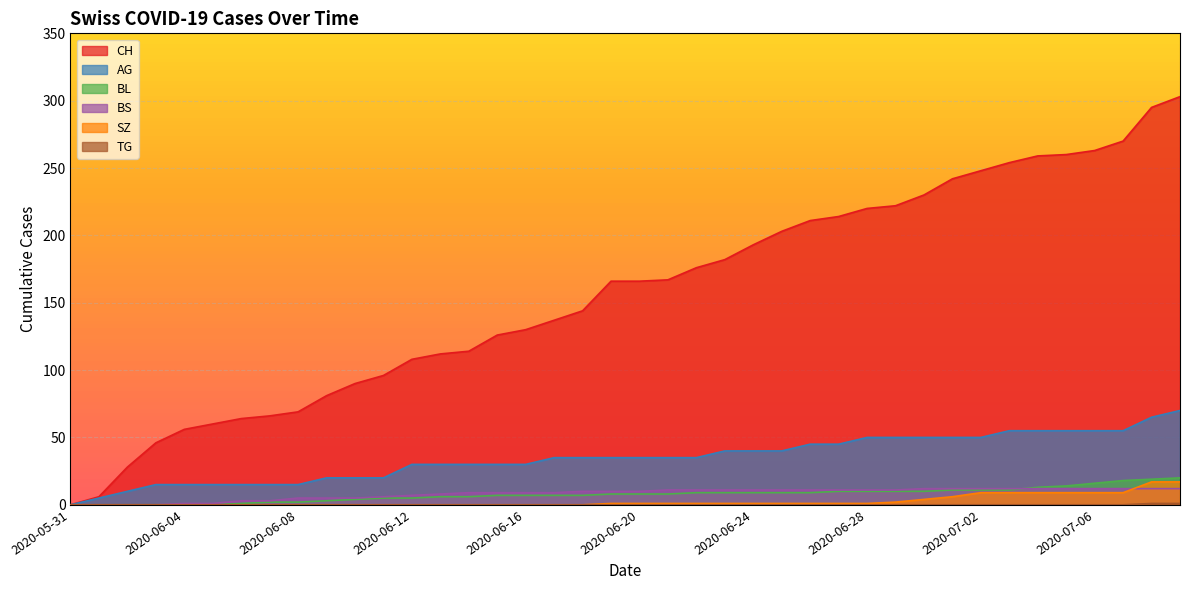

What is the label of the 39th point from the left?

2020-07-08